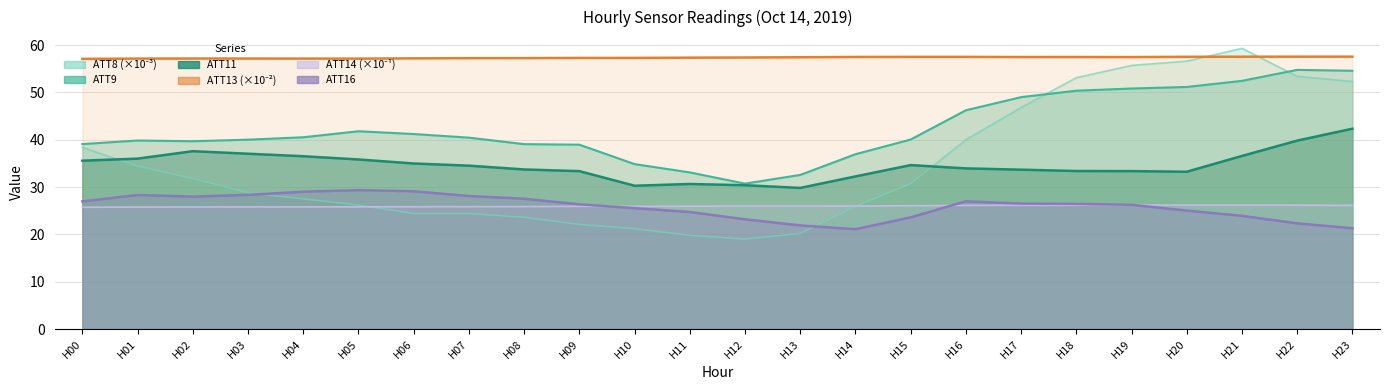

True or false: ATT8 has more than 2 interior local peaks.

False